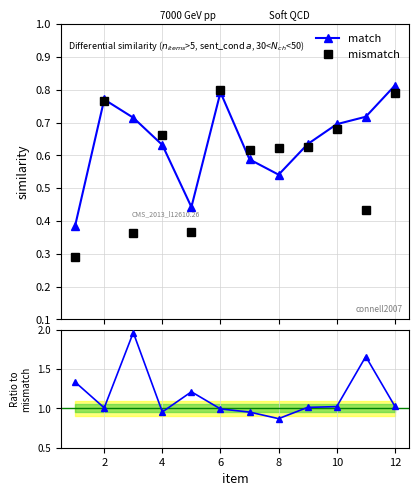

True or false: match has more than 1 interior local peaks.

True